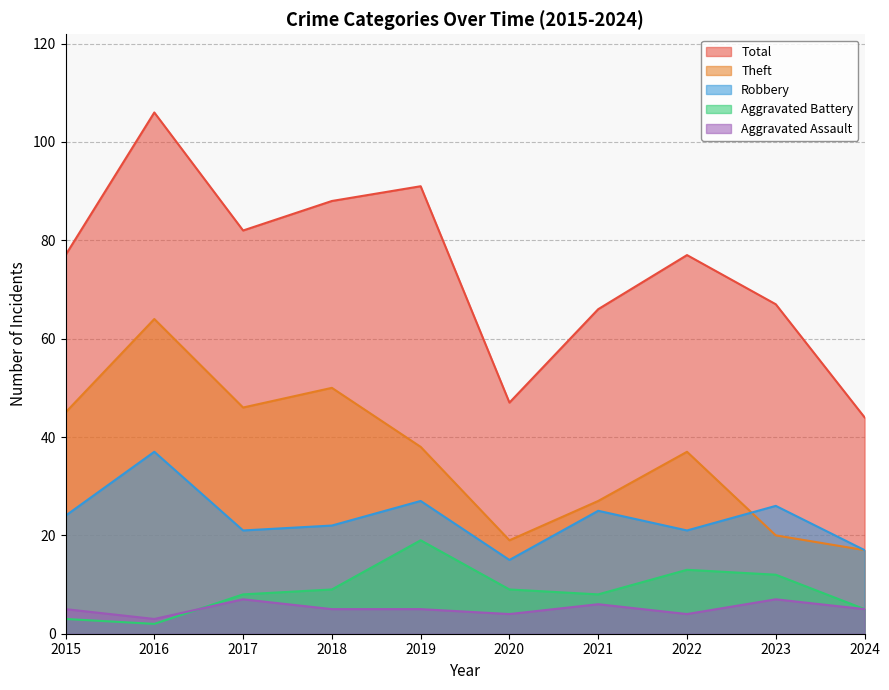

Reading left to right, transcribe all the data shown in this chart.

Aggravated Assault: 2015=5	2016=3	2017=7	2018=5	2019=5	2020=4	2021=6	2022=4	2023=7	2024=5
Aggravated Battery: 2015=3	2016=2	2017=8	2018=9	2019=19	2020=9	2021=8	2022=13	2023=12	2024=5
Robbery: 2015=24	2016=37	2017=21	2018=22	2019=27	2020=15	2021=25	2022=21	2023=26	2024=17
Theft: 2015=45	2016=64	2017=46	2018=50	2019=38	2020=19	2021=27	2022=37	2023=20	2024=17
Total: 2015=77	2016=106	2017=82	2018=88	2019=91	2020=47	2021=66	2022=77	2023=67	2024=44